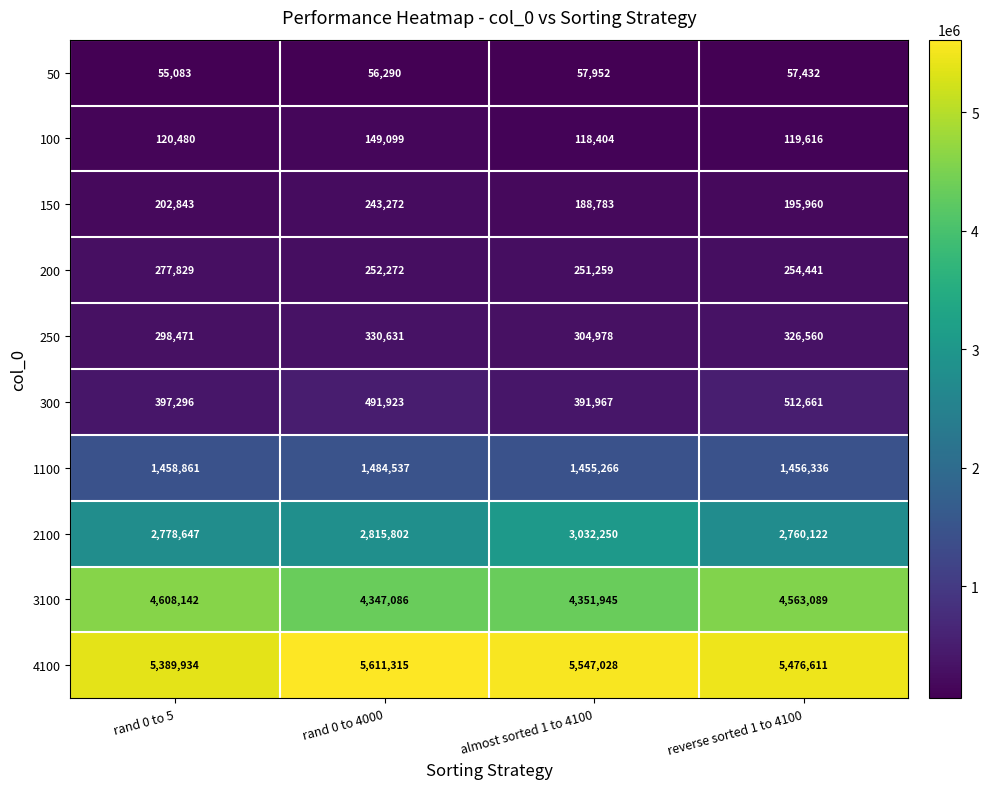

At which category does the chart reach its peak across all series?

rand 0 to 4000